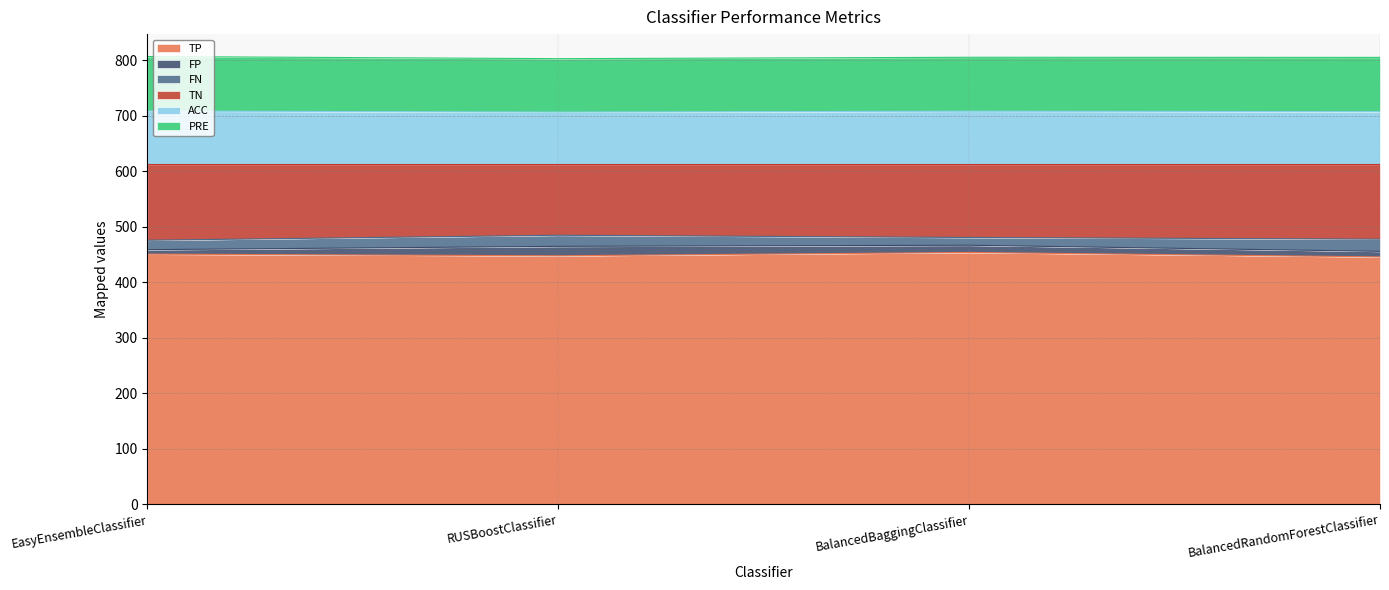

What is the total value across all series at RUSBoostClassifier?

803.3